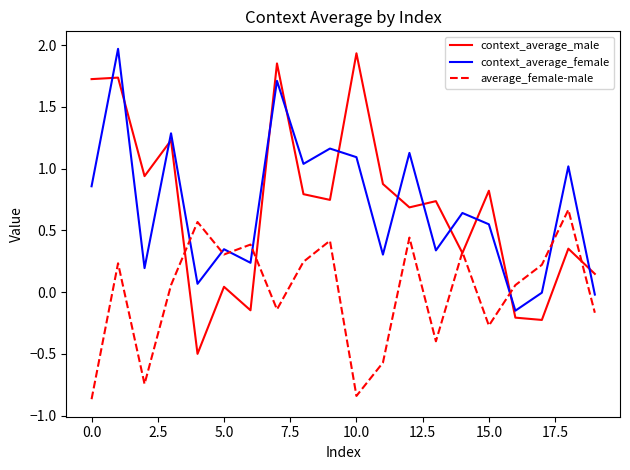

Which series has the largest range (max minus min)?

context_average_male